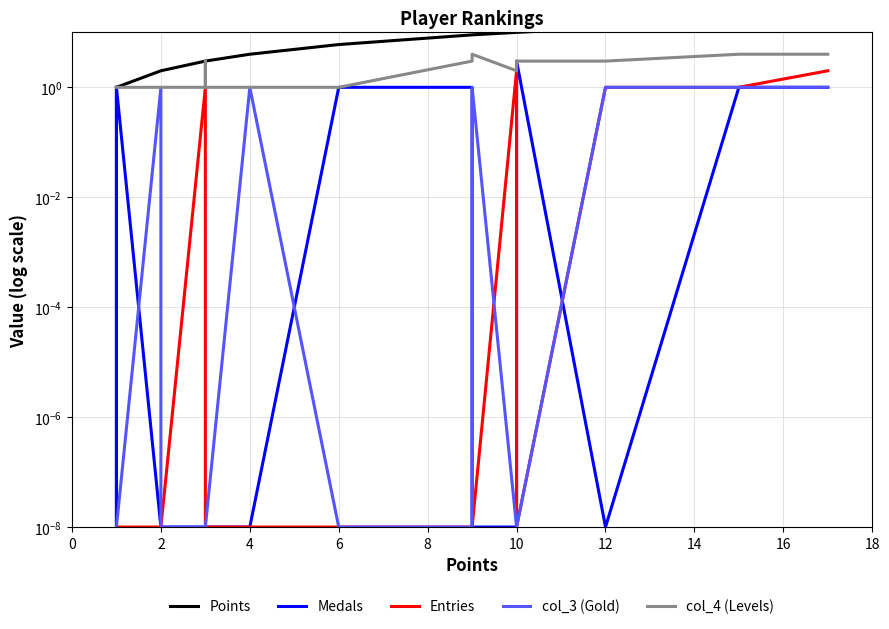

True or false: Medals and col_4 (Levels) cross at least once.

False